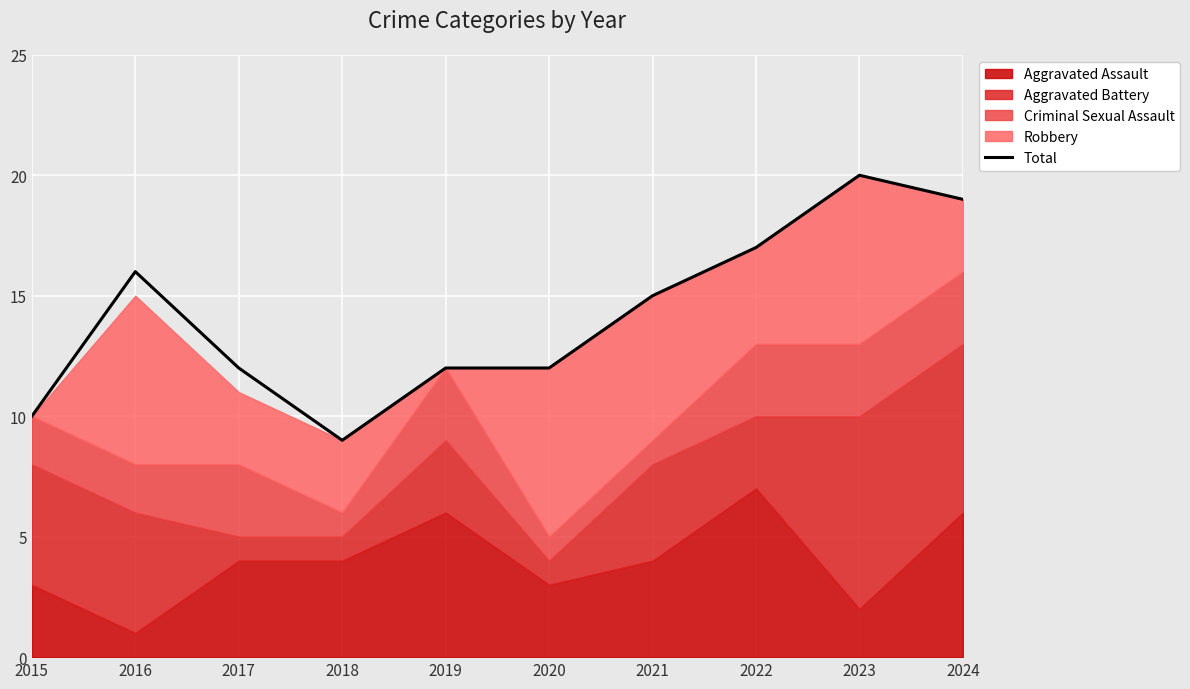

At which label does the data first exceed 15?

2016